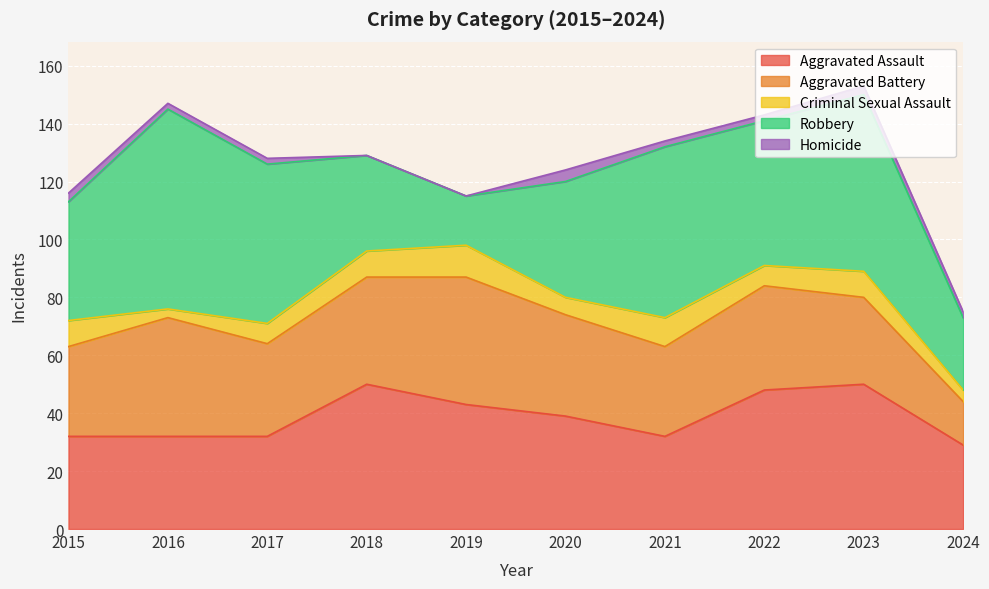

What is the total value across all series at 2020?

124